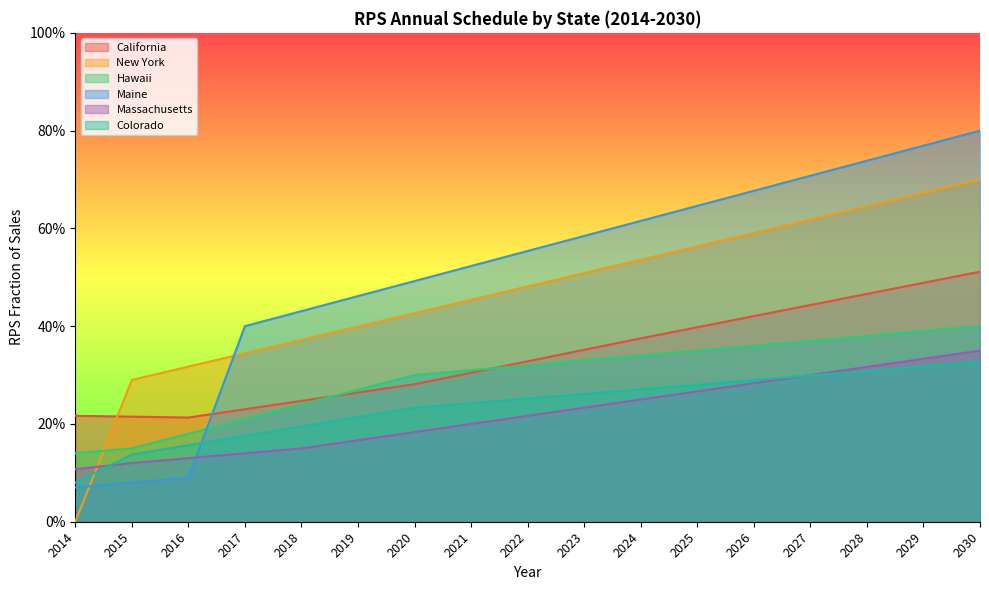

List the series in order of their peak value, highest first.

Maine, New York, California, Hawaii, Massachusetts, Colorado